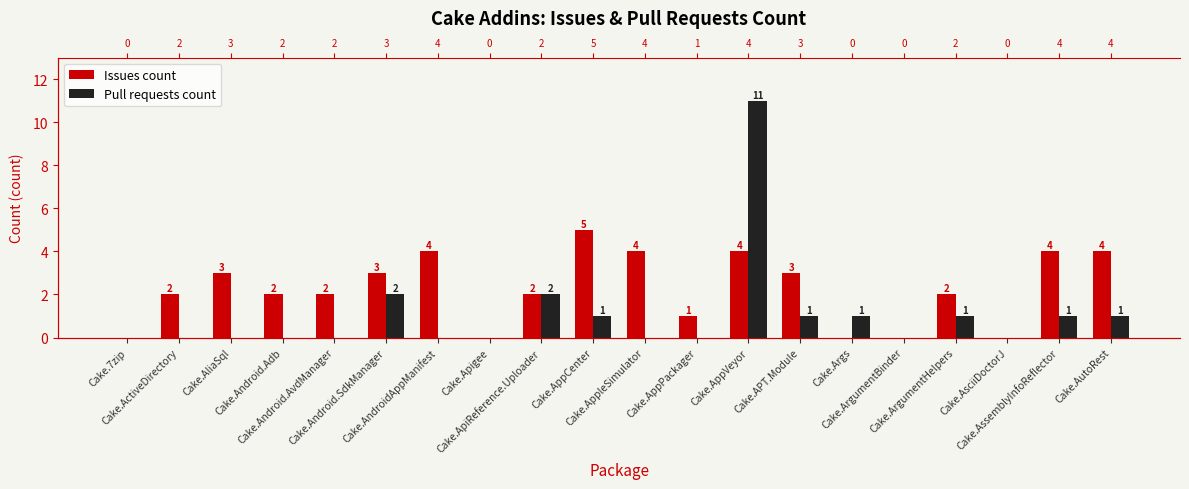

How many groups of bars are there?

20